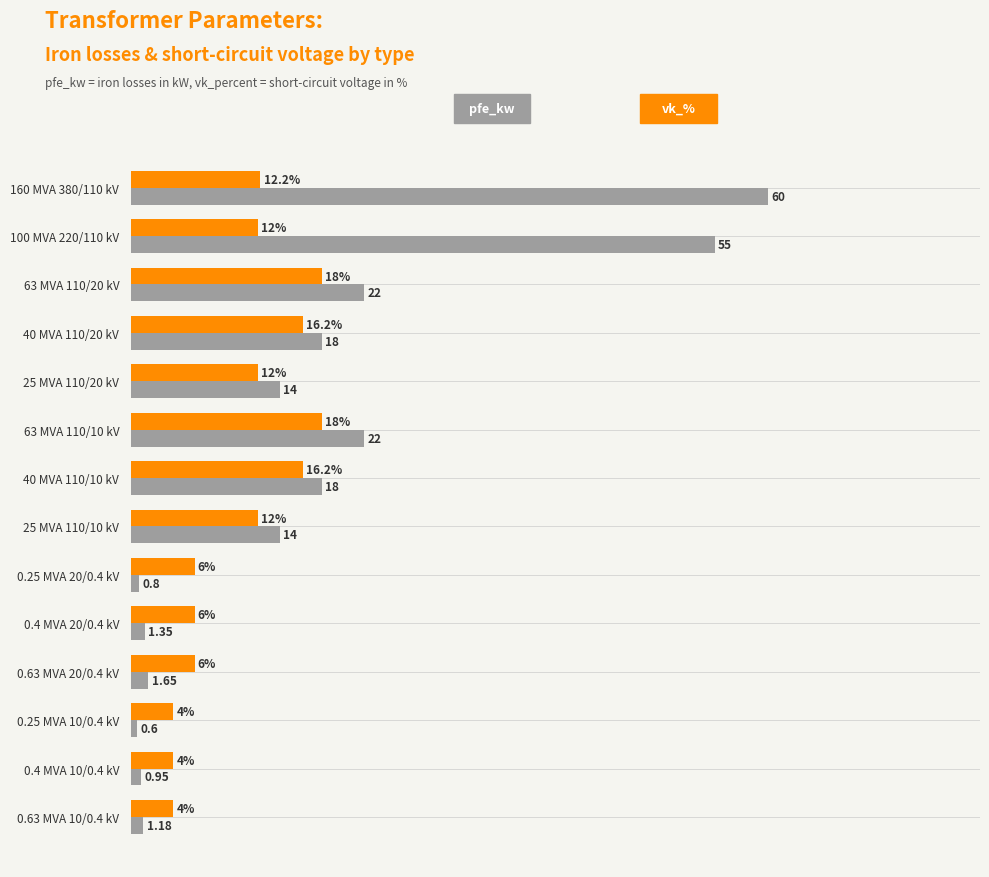

True or false: pfe_kw (Iron Losses, kW) has a value of 35.8 at 63 MVA 110/20 kV.

False